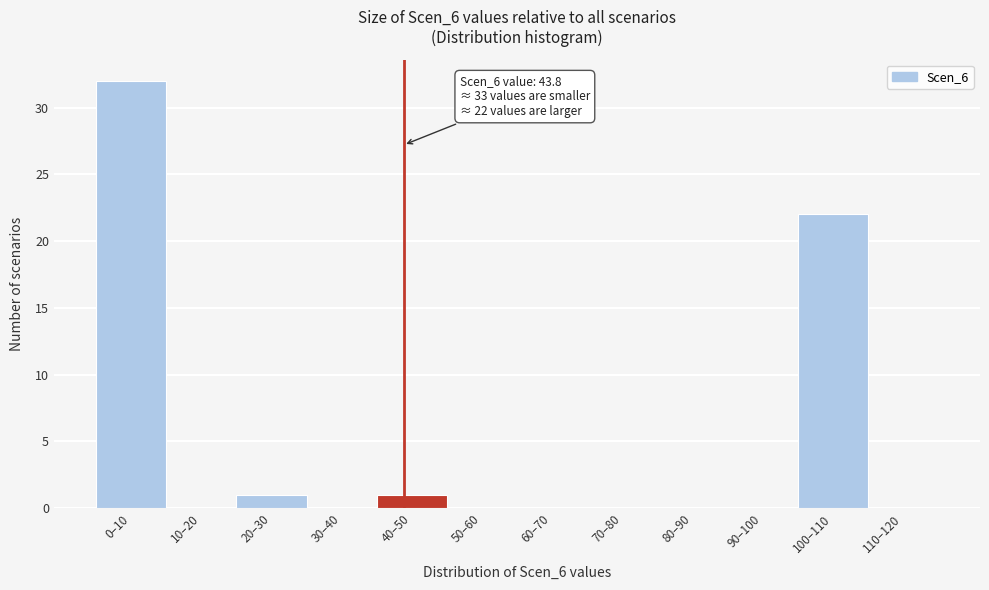

Reading left to right, transcribe all the data shown in this chart.

0–10=32	10–20=0	20–30=1	30–40=0	40–50=1	50–60=0	60–70=0	70–80=0	80–90=0	90–100=0	100–110=22	110–120=0